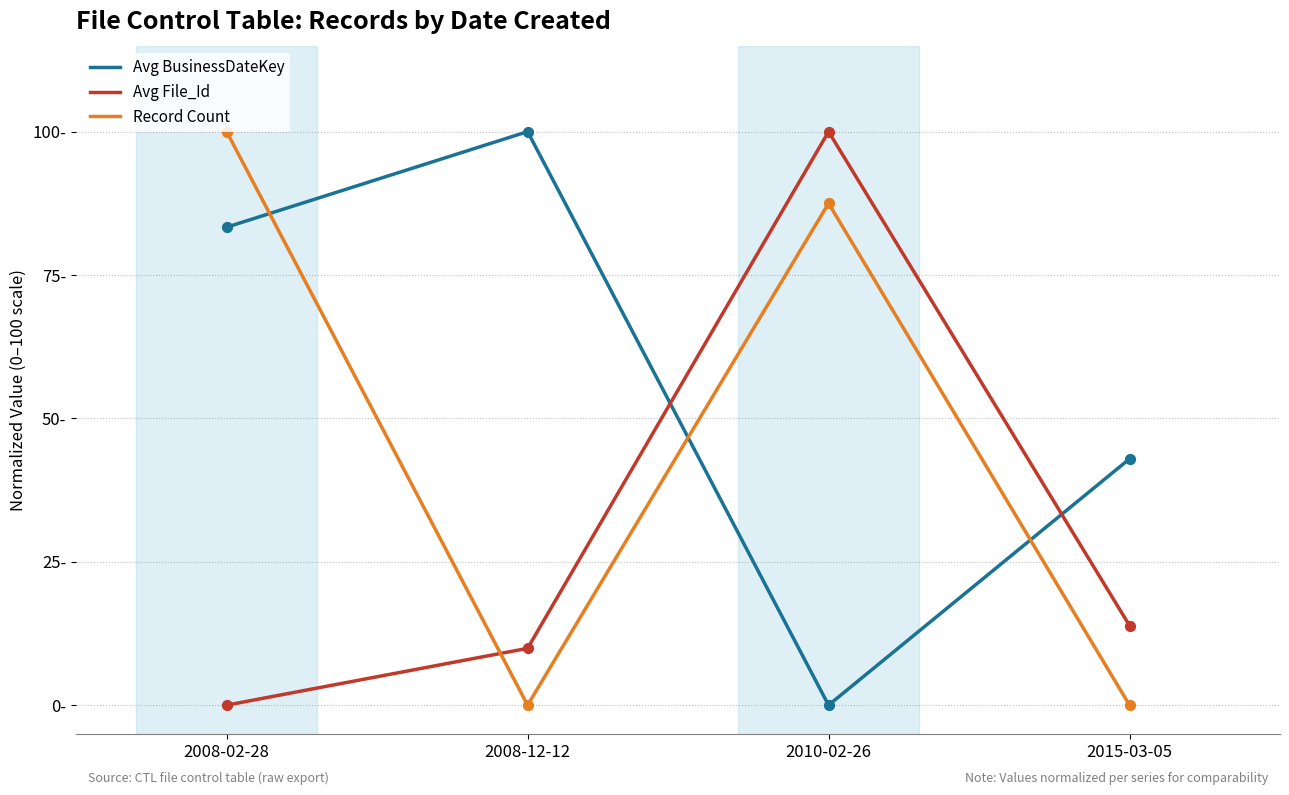

Is the value of Record Count at 2008-12-12 greater than the value of Avg File_Id at 2008-12-12?

No